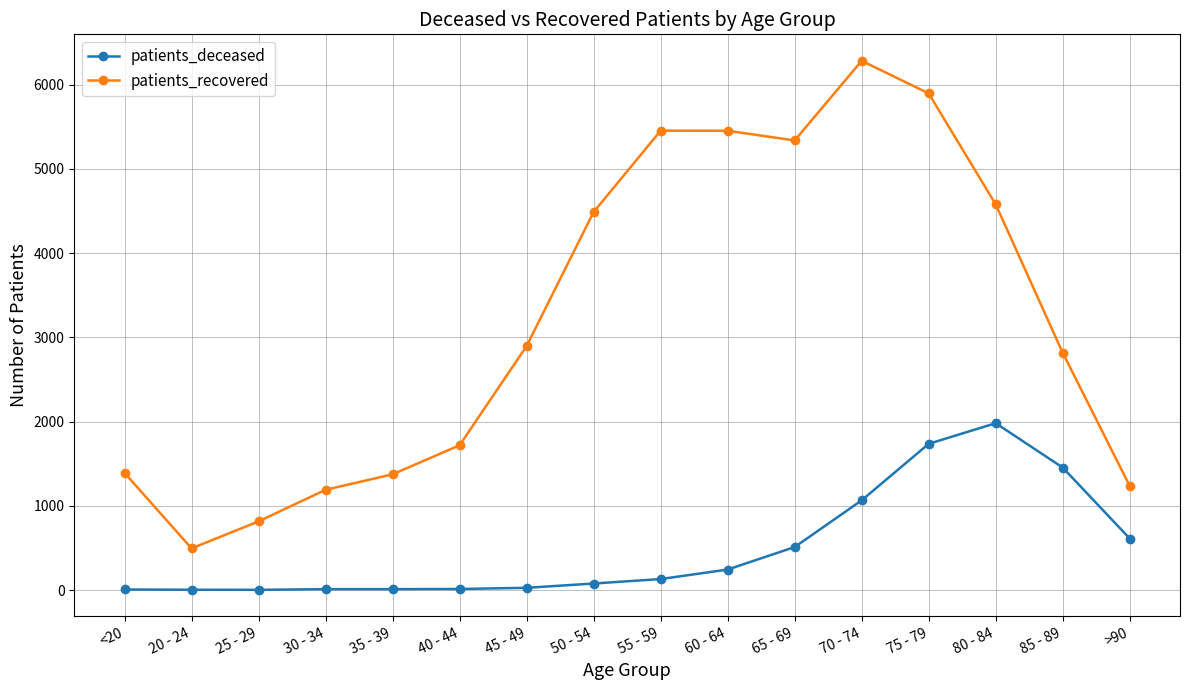

What is the difference between the maximum and minimum values in the patients_recovered series?

5791